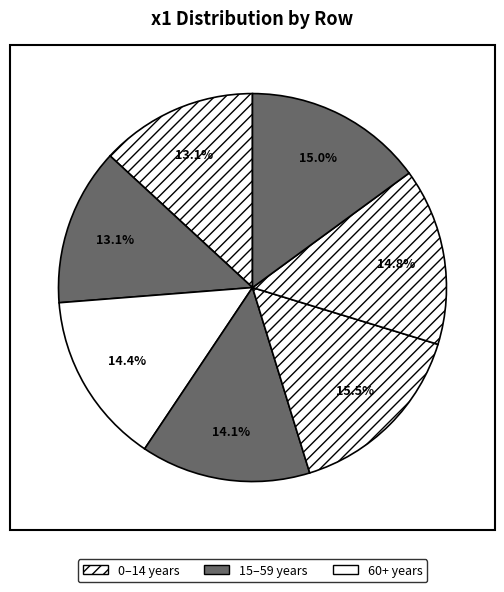

How many segments does this pie chart have?

7